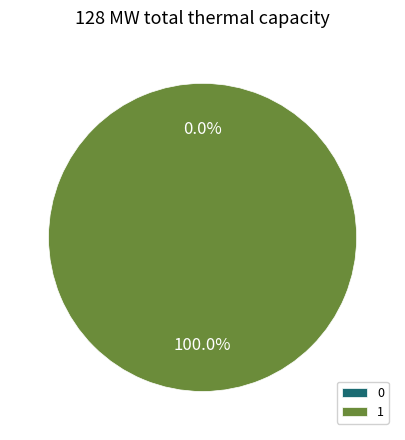

What is the change in value from 0 to 1?

+1